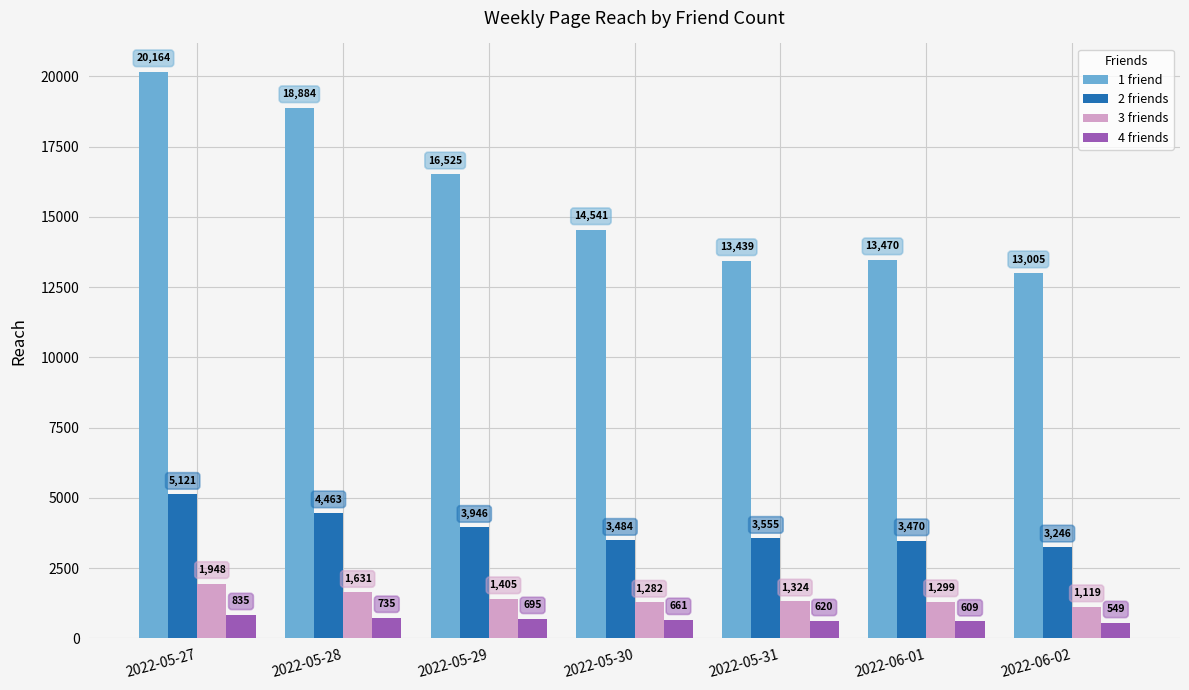

True or false: 4 friends has a value of 695 at 2022-05-29.

True